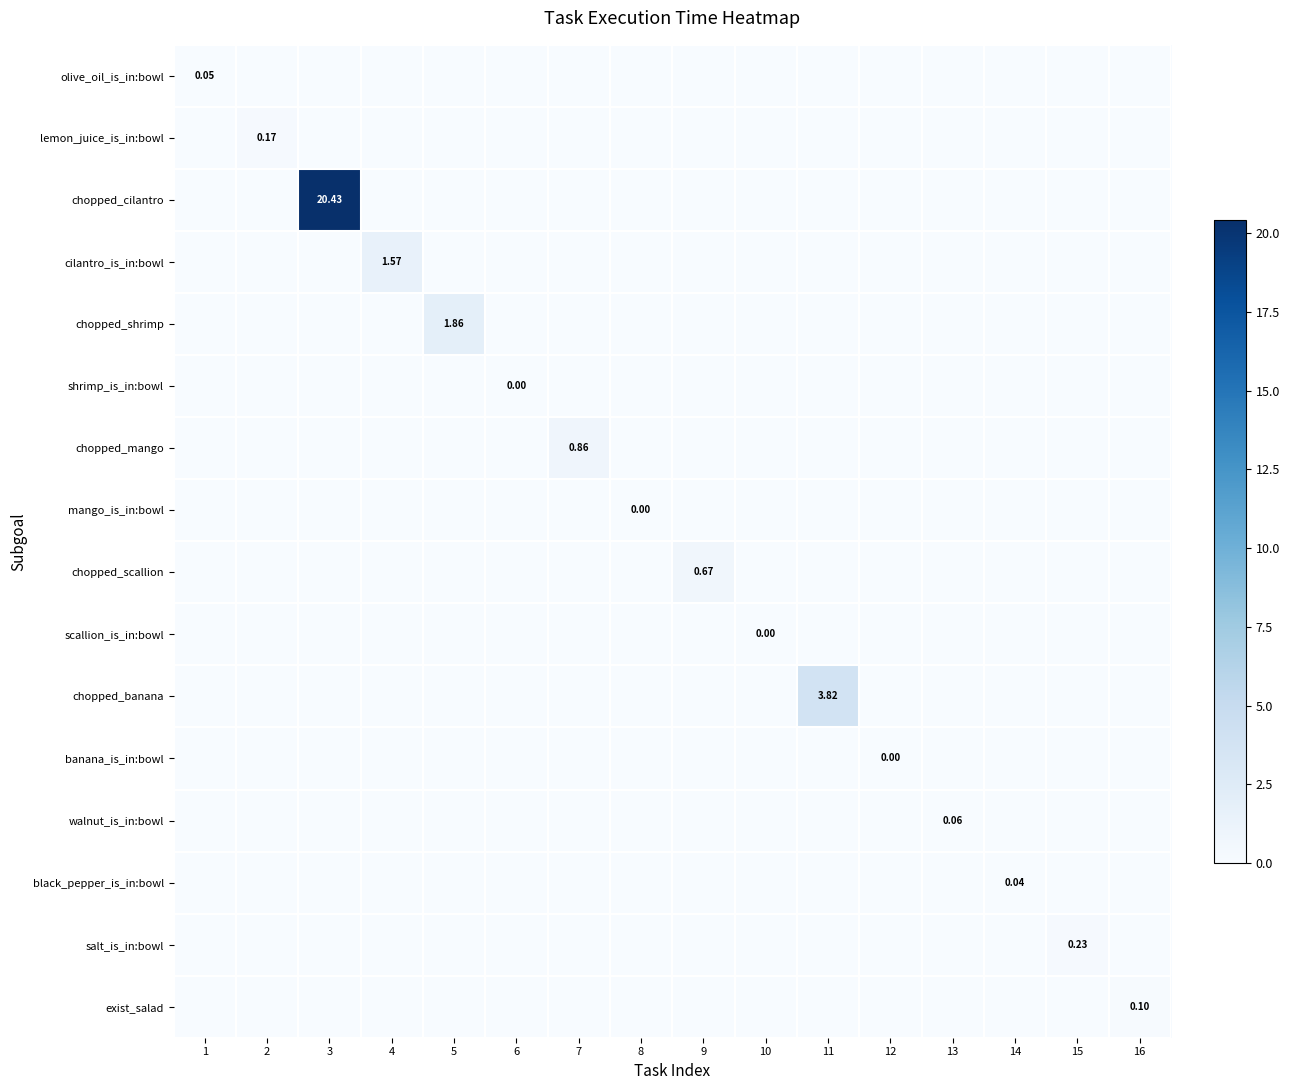

How many values in the scallion_is_in:bowl series exceed 0?

1